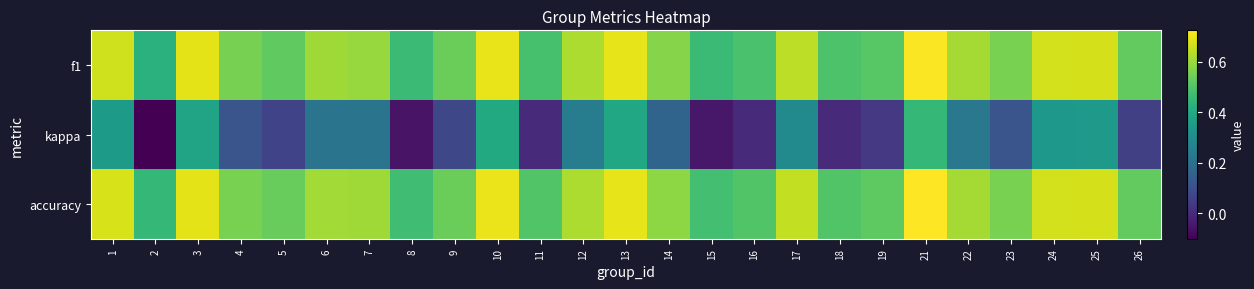

Reading left to right, extract all data points from this chart.

f1: 1=0.7	2=0.4	3=0.7	4=0.6	5=0.5	6=0.6	7=0.6	8=0.5	9=0.5	10=0.7	11=0.5	12=0.6	13=0.7	14=0.6	15=0.5	16=0.5	17=0.6	18=0.5	19=0.5	21=0.7	22=0.6	23=0.6	24=0.7	25=0.7	26=0.5
kappa: 1=0.3	2=-0.1	3=0.4	4=0.1	5=0.1	6=0.2	7=0.2	8=-0.1	9=0.1	10=0.4	11=0.0	12=0.2	13=0.4	14=0.2	15=-0.0	16=0.0	17=0.3	18=0.0	19=0.0	21=0.5	22=0.2	23=0.1	24=0.3	25=0.3	26=0.1
accuracy: 1=0.7	2=0.5	3=0.7	4=0.6	5=0.5	6=0.6	7=0.6	8=0.5	9=0.5	10=0.7	11=0.5	12=0.6	13=0.7	14=0.6	15=0.5	16=0.5	17=0.6	18=0.5	19=0.5	21=0.7	22=0.6	23=0.6	24=0.7	25=0.7	26=0.5